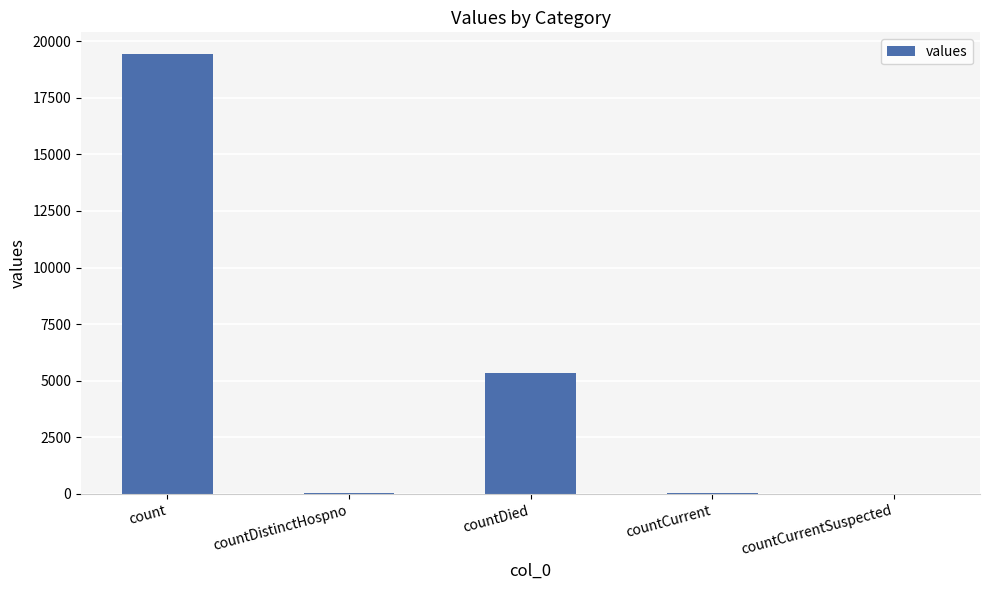

At which label is the value closest to 9710?

countDied